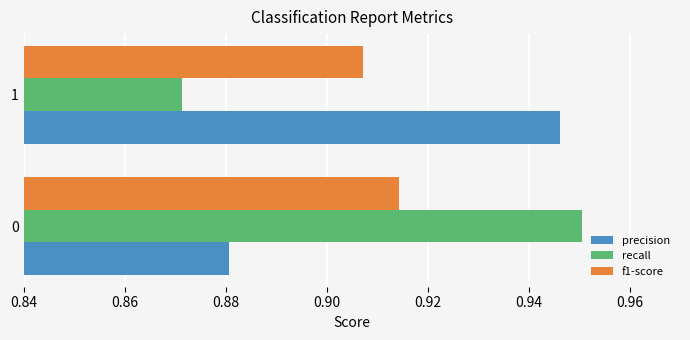

Which series has the largest range (max minus min)?

recall